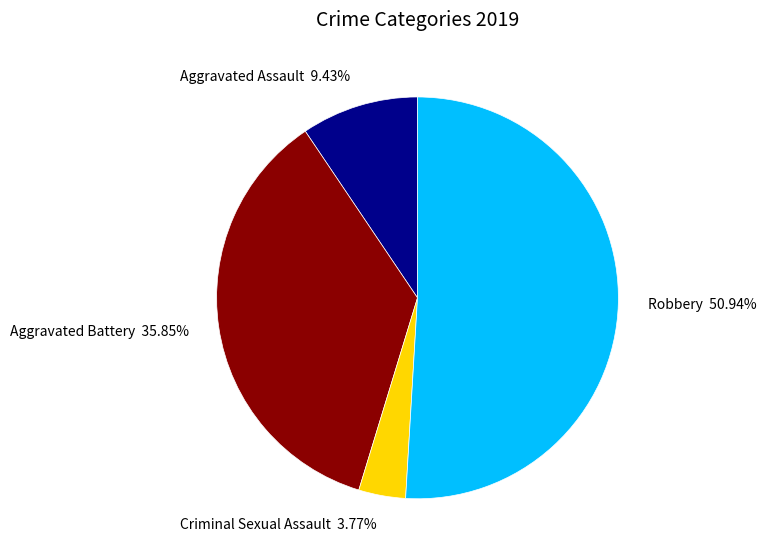

What is the majority slice?

Robbery 50.94%